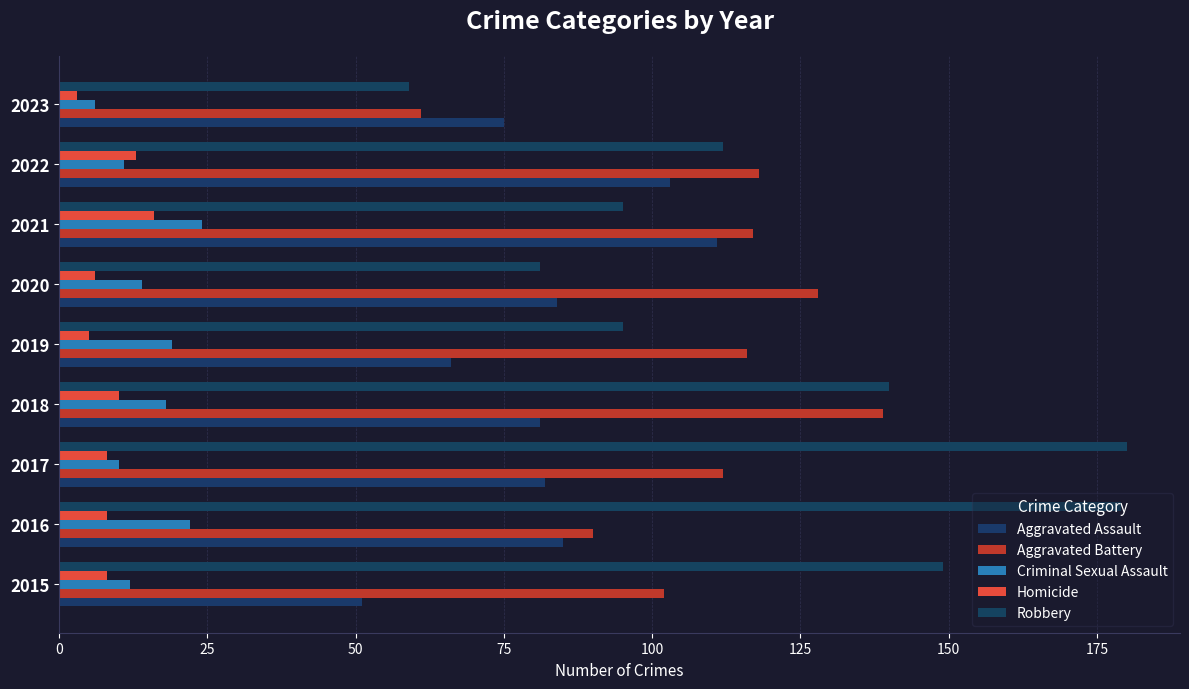

How many distinct data groups are displayed?

5